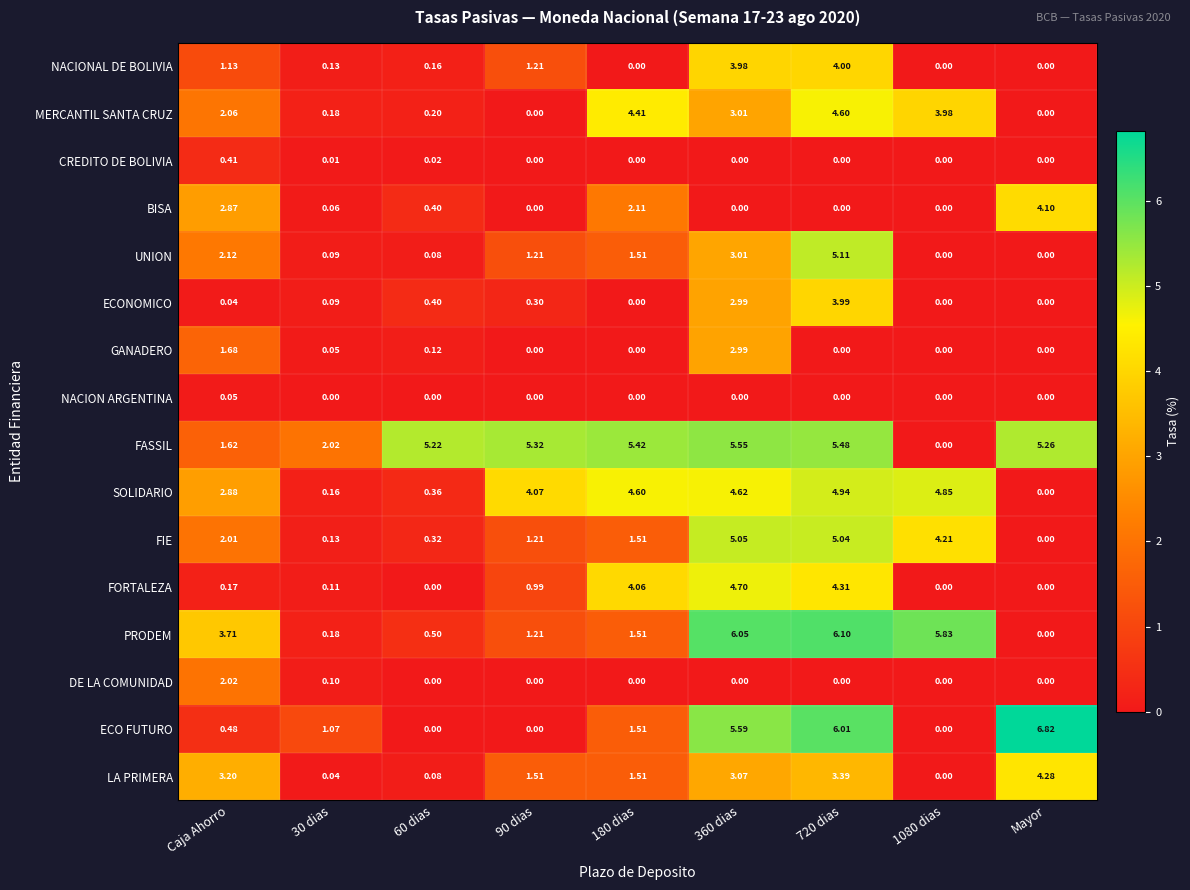

Which series has the widest spread of values?

ECO FUTURO